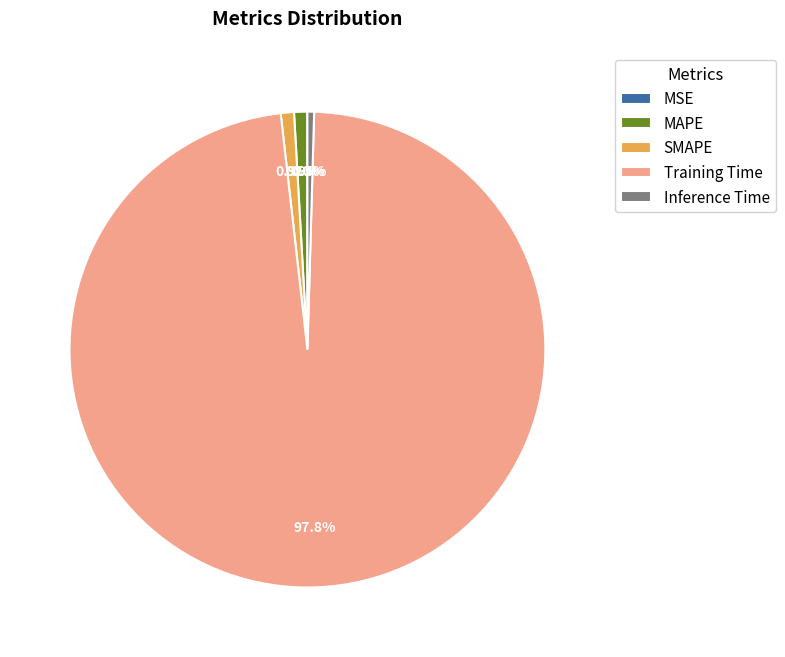

Combined, do Training Time and MAPE account for over 50%?

Yes